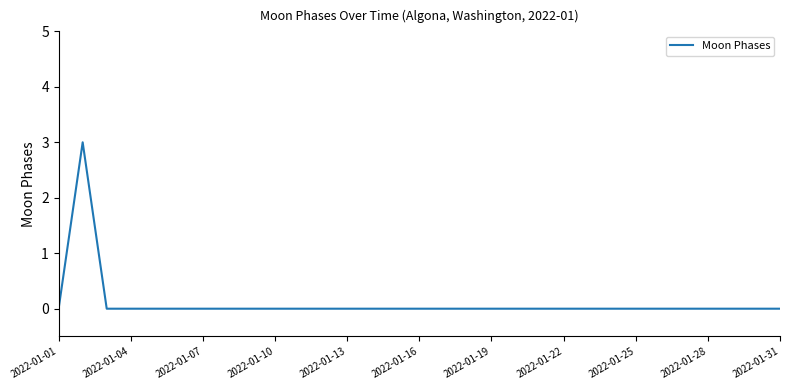

What is the greatest value displayed?

3